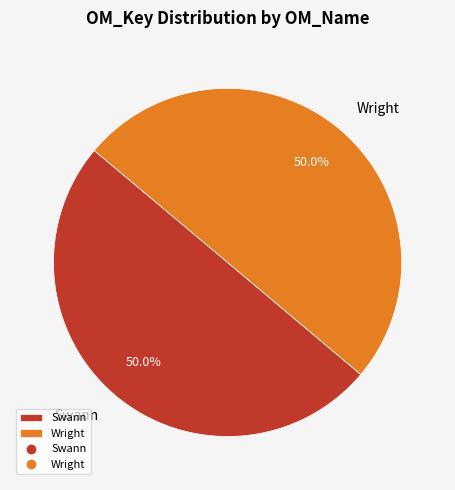

To the nearest percent, what is the average slice percentage?

50%